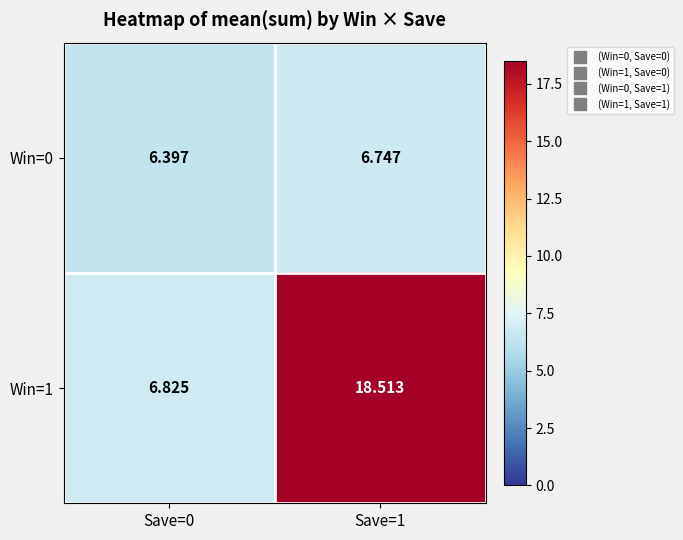

What is the spread (max minus min) of values at Save=1?

11.8